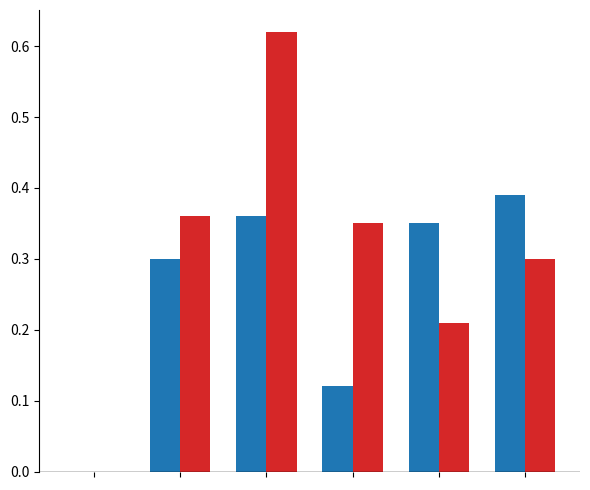

Reading left to right, what are all the values shown in this chart?

2LS: 0.0	0.3	0.4	0.1	0.4	0.4
MMA: 0.0	0.4	0.6	0.4	0.2	0.3